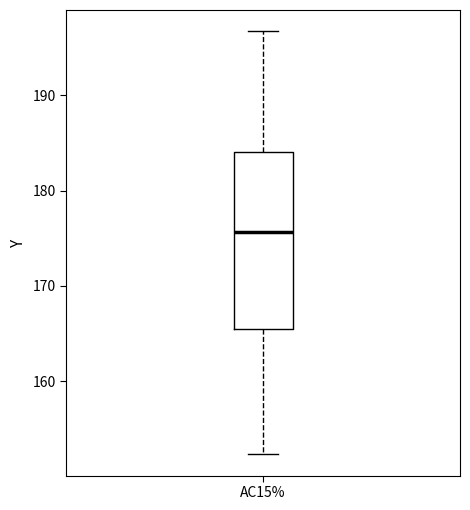

Where is the upper edge of the box for AC15% on the y-axis? The values are not printed on the chart, so give them approximately, as read against the axis.

184